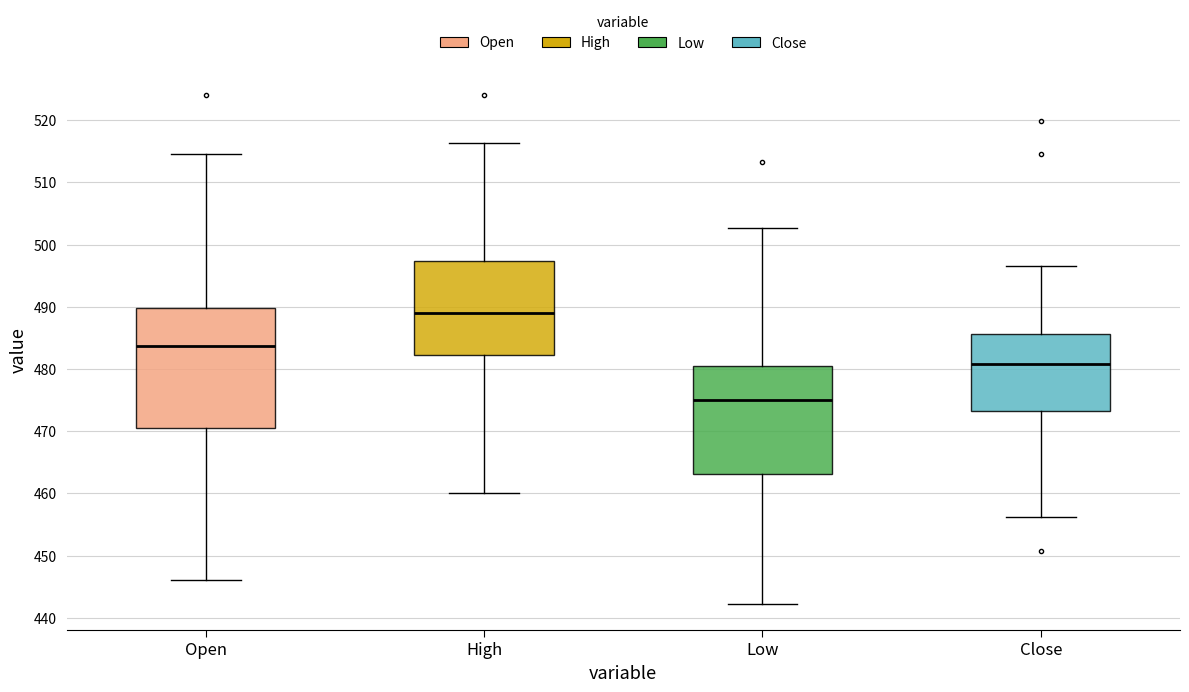

Reading left to right, transcribe this box plot: for each box, give where its median line is, the range the box spans, and where its two whiskers end, as read against the y-axis. The values are not printed on the chart, so give them approximately, as read against the axis.

Open: median 484, box 471 to 490, whiskers 446 to 515
High: median 489, box 482 to 497, whiskers 460 to 516
Low: median 475, box 463 to 481, whiskers 442 to 503
Close: median 481, box 473 to 486, whiskers 456 to 497